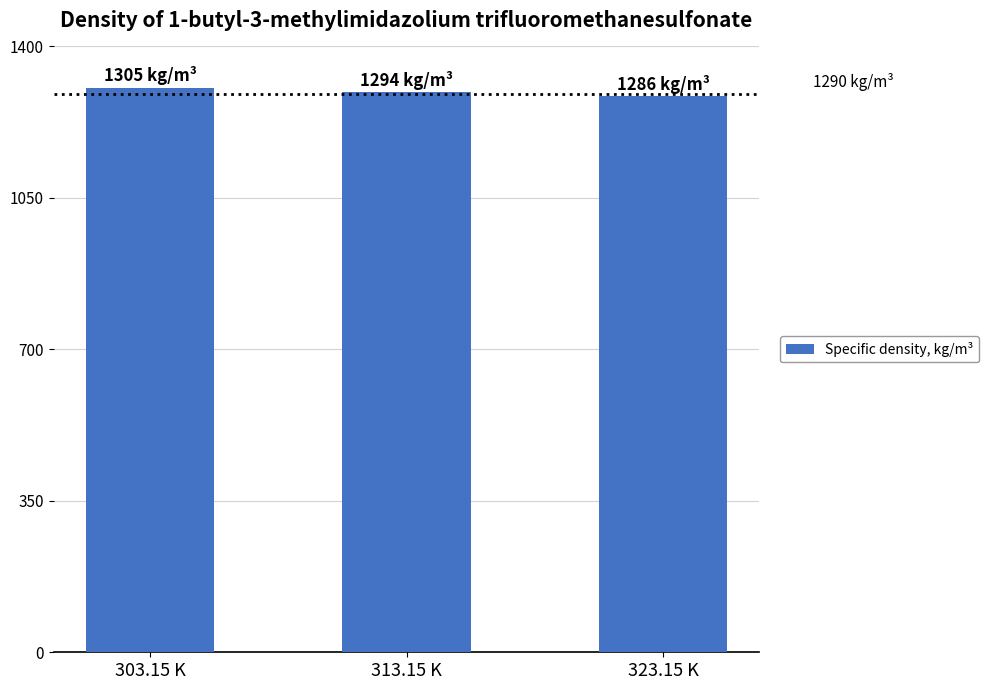

Approximately how many times larger is the value at 303.15 K compared to 323.15 K?

1.0